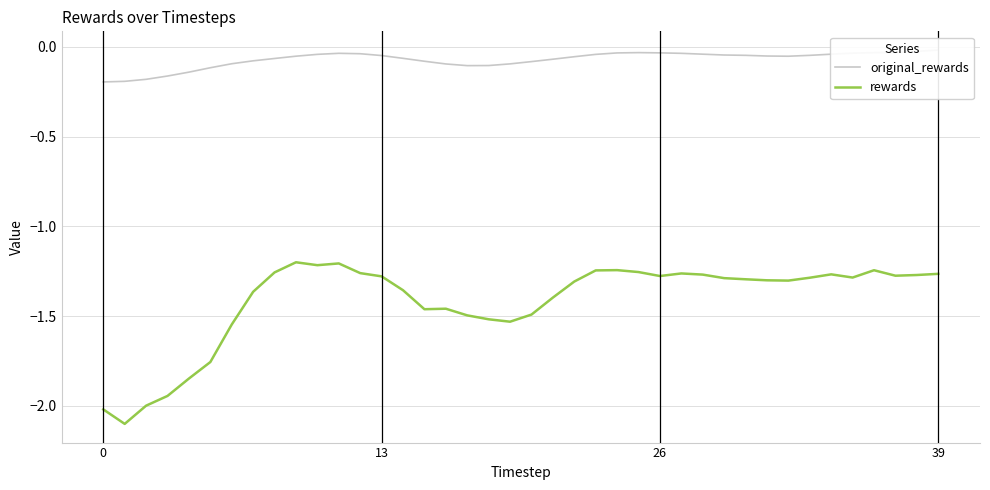

List the series in order of their overall mean, highest first.

original_rewards, rewards